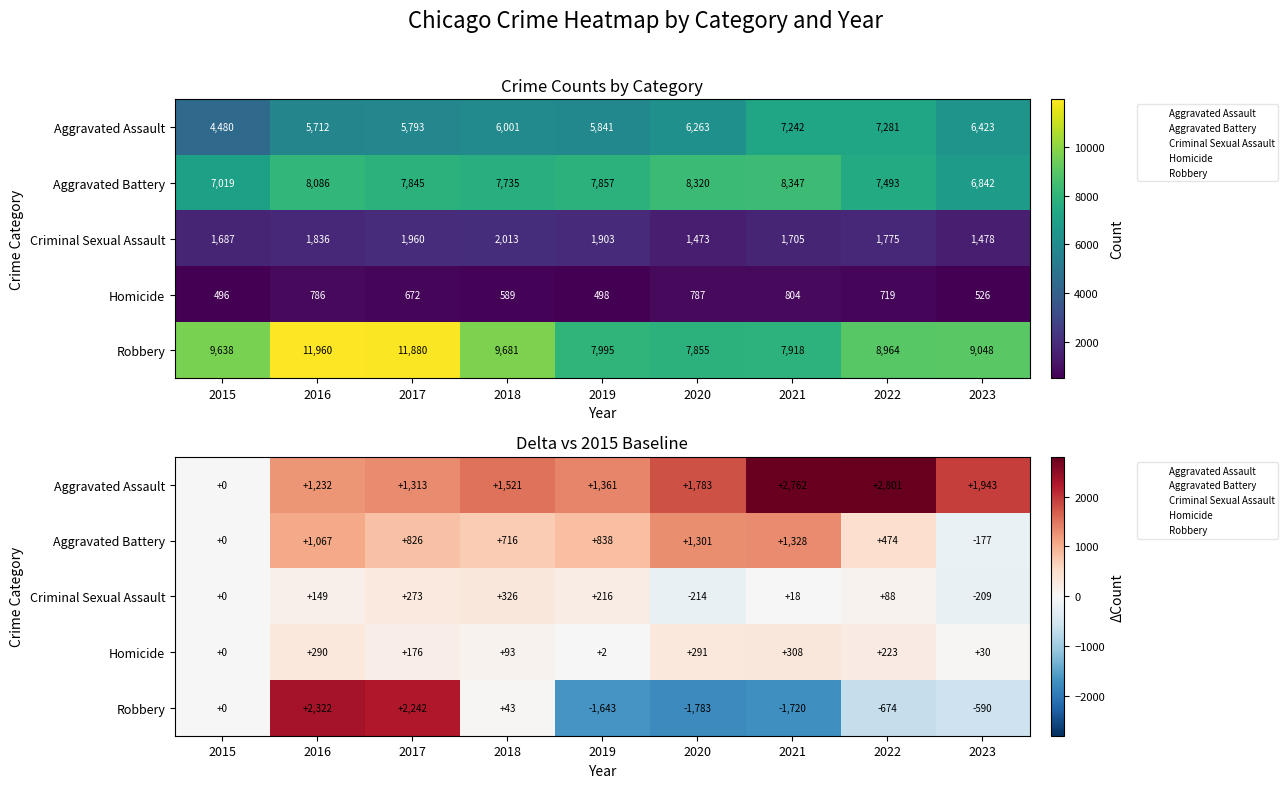

Is the value of Criminal Sexual Assault at 2015 greater than the value of Aggravated Battery at 2021?

No